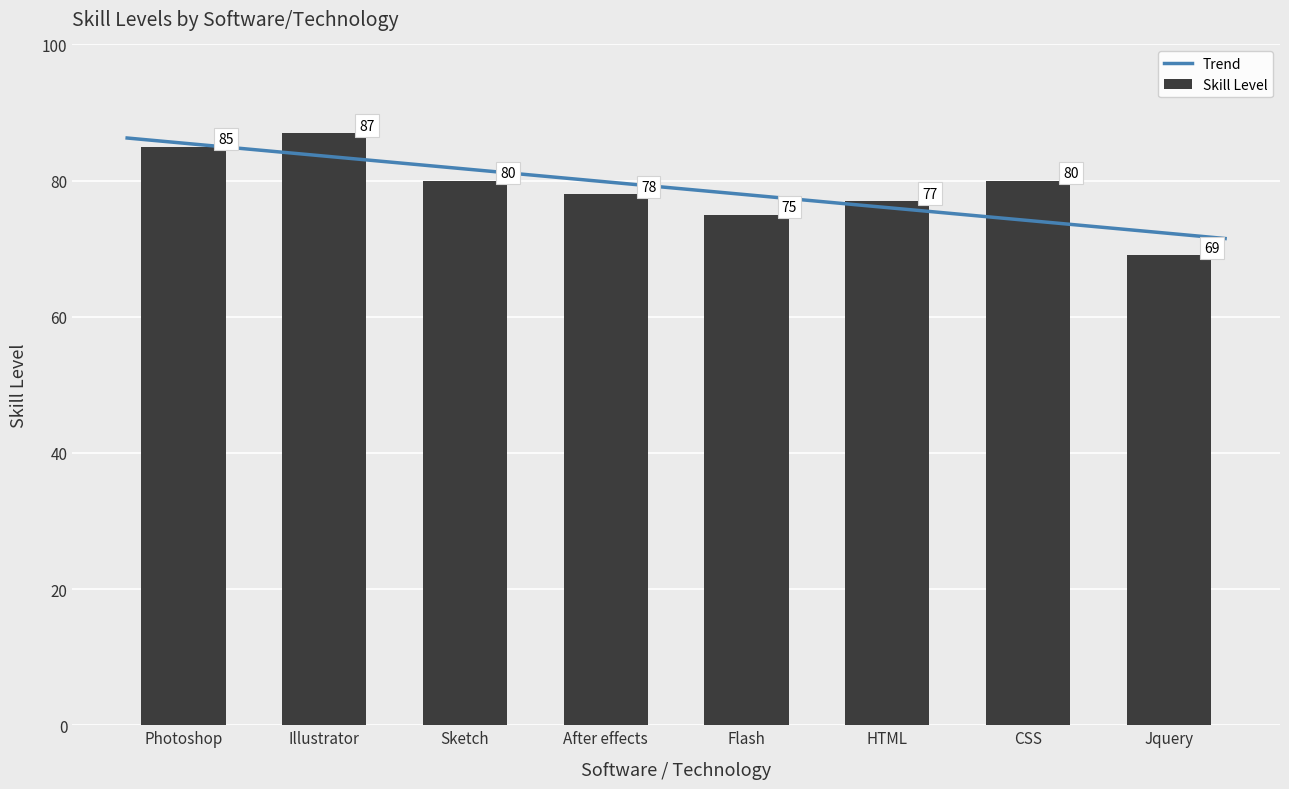

What is the difference between the maximum and minimum values?

18